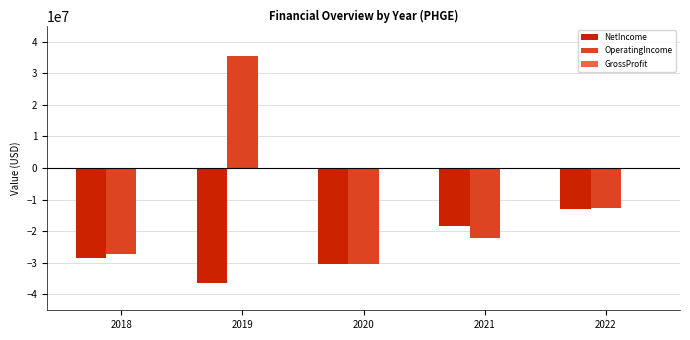

What is the maximum value for OperatingIncome?

35462000